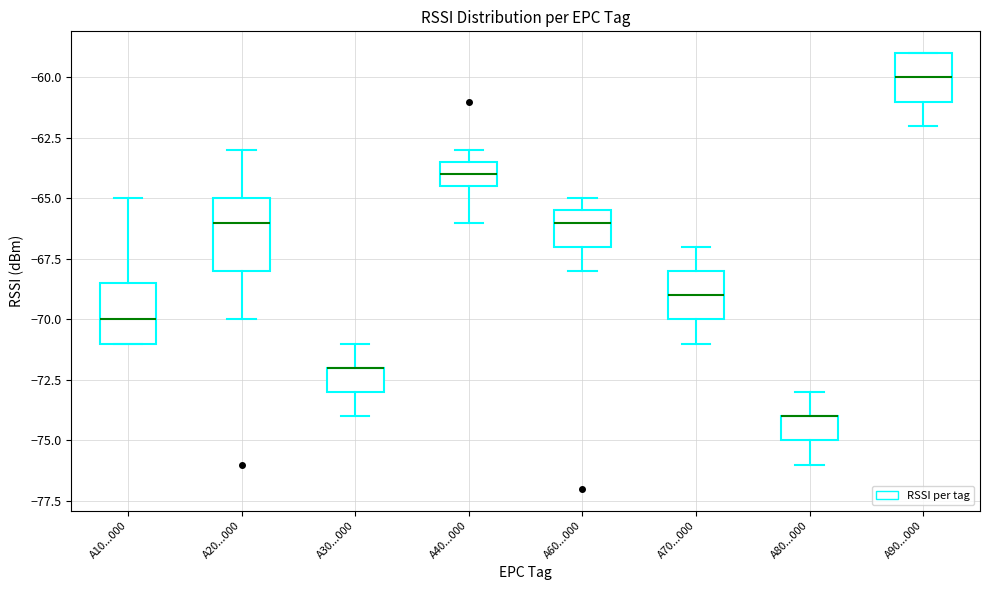

Reading left to right, read every box against the y-axis: the position of its median line, the range the box covers, and the ends of its whiskers. The values are not printed on the chart, so give them approximately, as read against the axis.

A10...000: median -70.0, box -71.0 to -68.5, whiskers -71.0 to -65.0
A20...000: median -66.0, box -68.0 to -65.0, whiskers -70.0 to -63.0
A30...000: median -72.0 (drawn on the box's upper edge), box -73.0 to -72.0, whiskers -74.0 to -71.0
A40...000: median -64.0, box -64.5 to -63.5, whiskers -66.0 to -63.0
A60...000: median -66.0, box -67.0 to -65.5, whiskers -68.0 to -65.0
A70...000: median -69.0, box -70.0 to -68.0, whiskers -71.0 to -67.0
A80...000: median -74.0 (drawn on the box's upper edge), box -75.0 to -74.0, whiskers -76.0 to -73.0
A90...000: median -60.0, box -61.0 to -59.0, whiskers -62.0 to -59.0